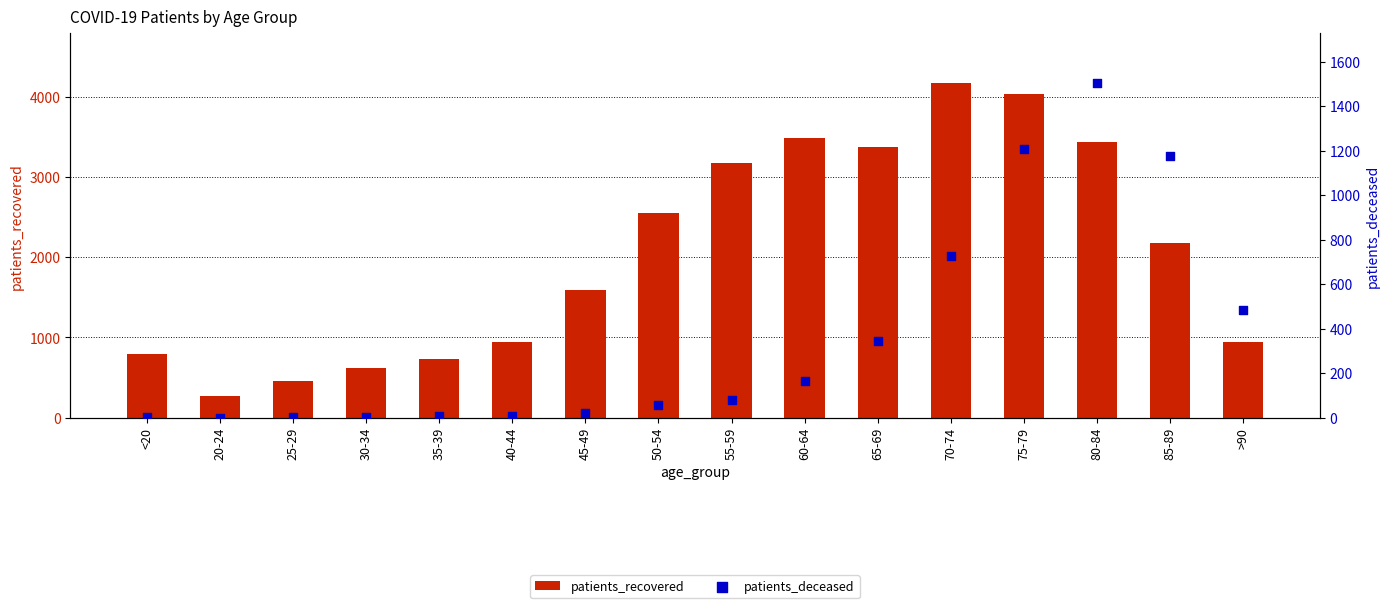

Which series contains the highest Y value?

patients_recovered